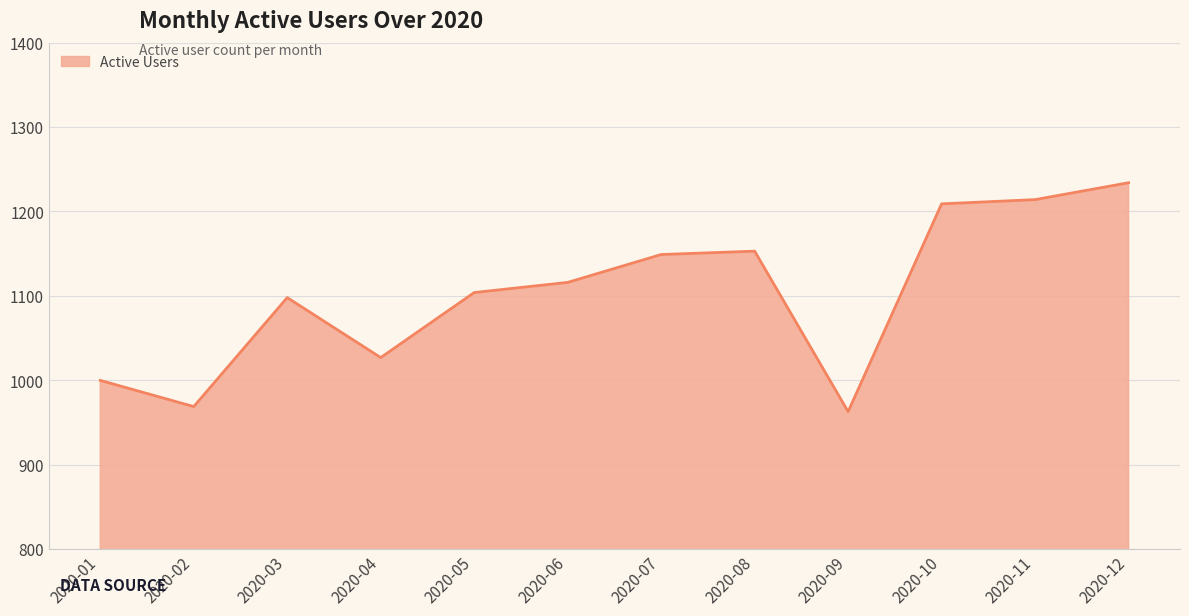

Reading left to right, transcribe all the data shown in this chart.

2020-01=1000	2020-02=969	2020-03=1098	2020-04=1027	2020-05=1104	2020-06=1116	2020-07=1149	2020-08=1153	2020-09=963	2020-10=1209	2020-11=1214	2020-12=1234